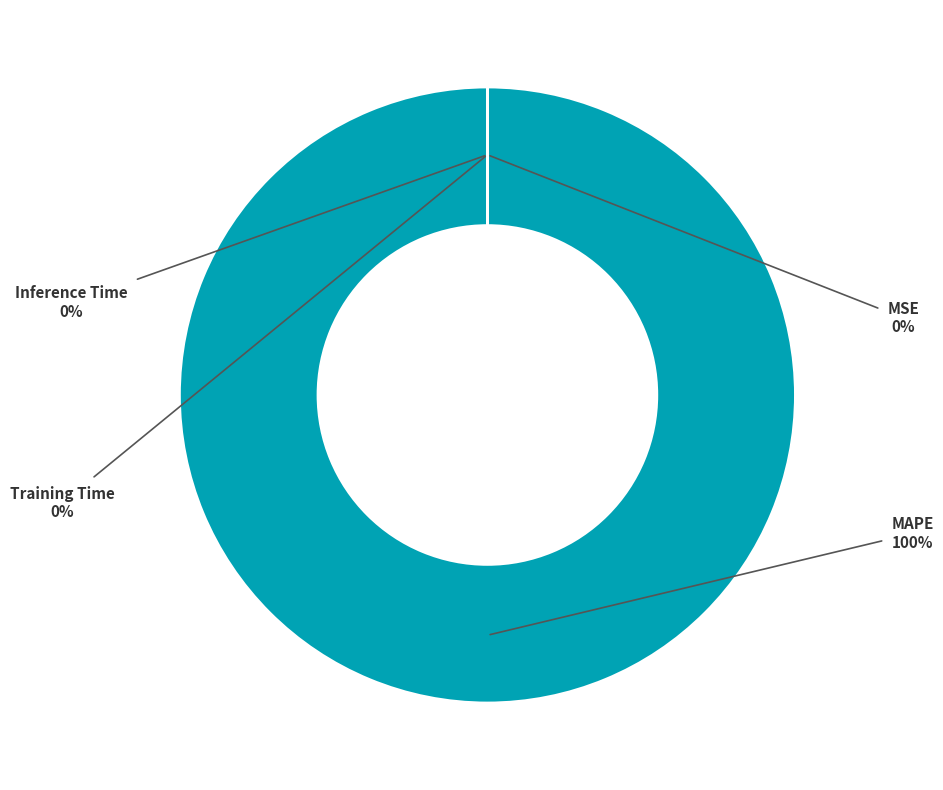

Which slice is the largest?

MAPE